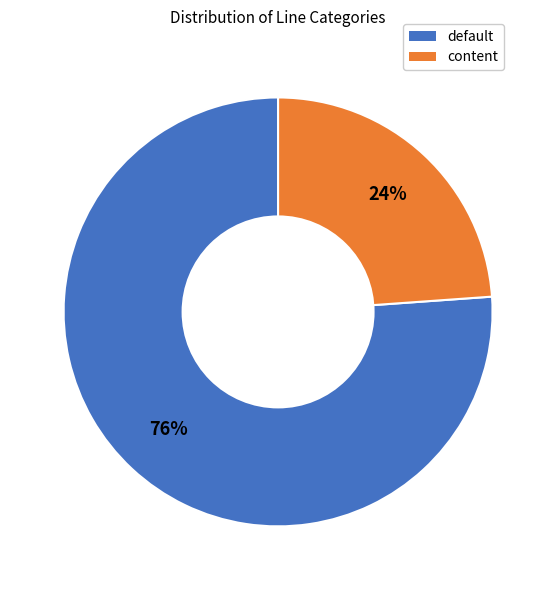

Which has a higher value, default or content?

default